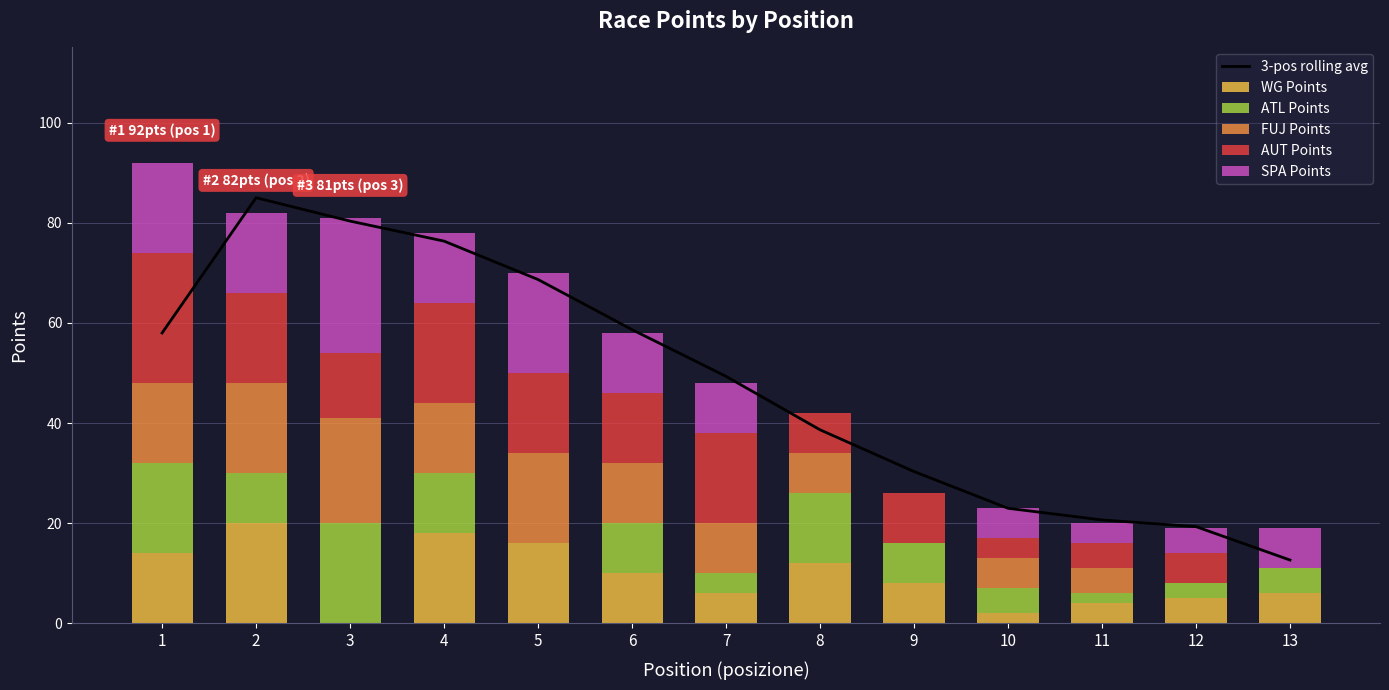

Is the value of WG Points at 13 greater than the value of SPA Points at 12?

Yes